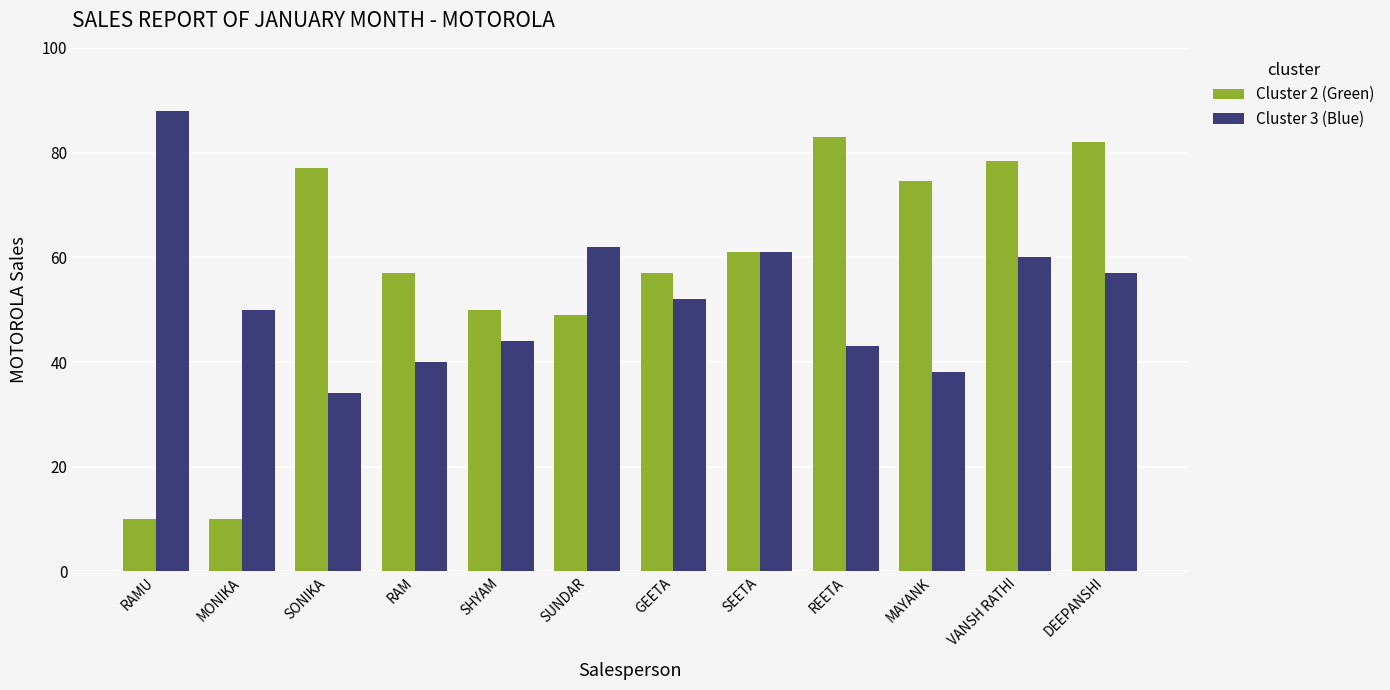

What position from the right is SONIKA?

10